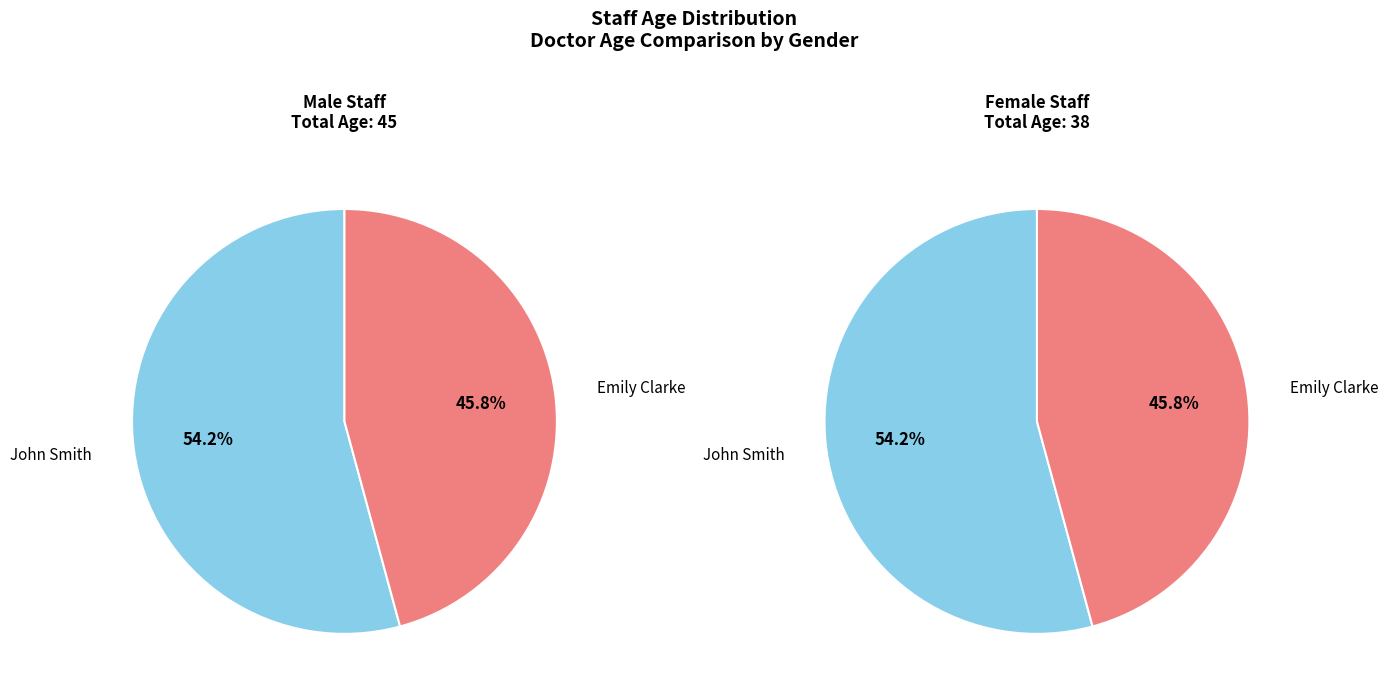

Does John Smith account for over 50% of the chart?

Yes